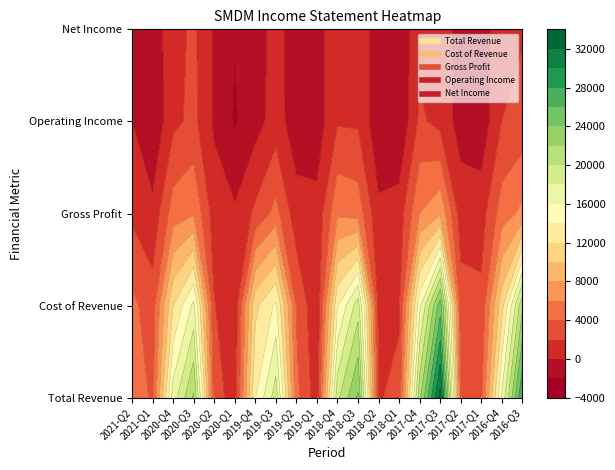

How many values in the Cost of Revenue series exceed 11300?

9